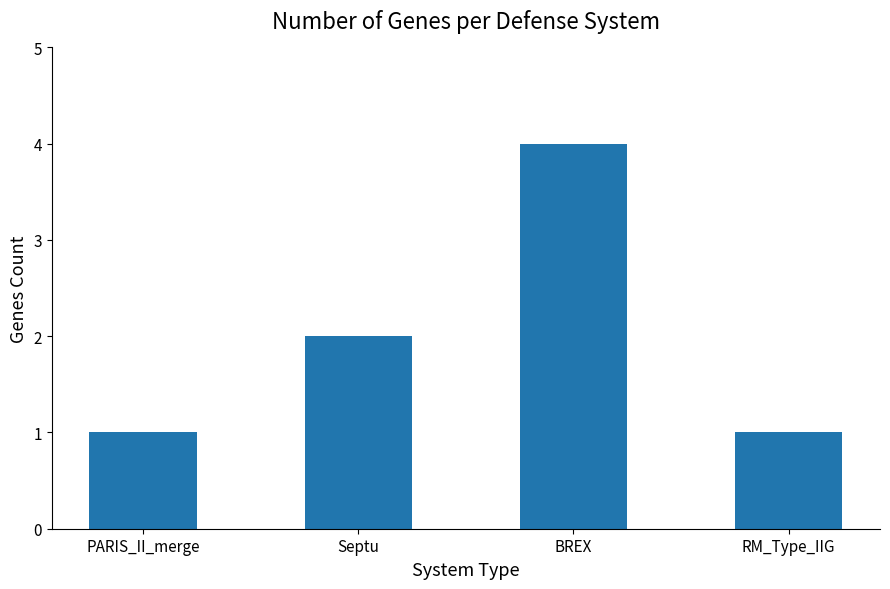

Reading right to left, extract all data points from this chart.

1	4	2	1